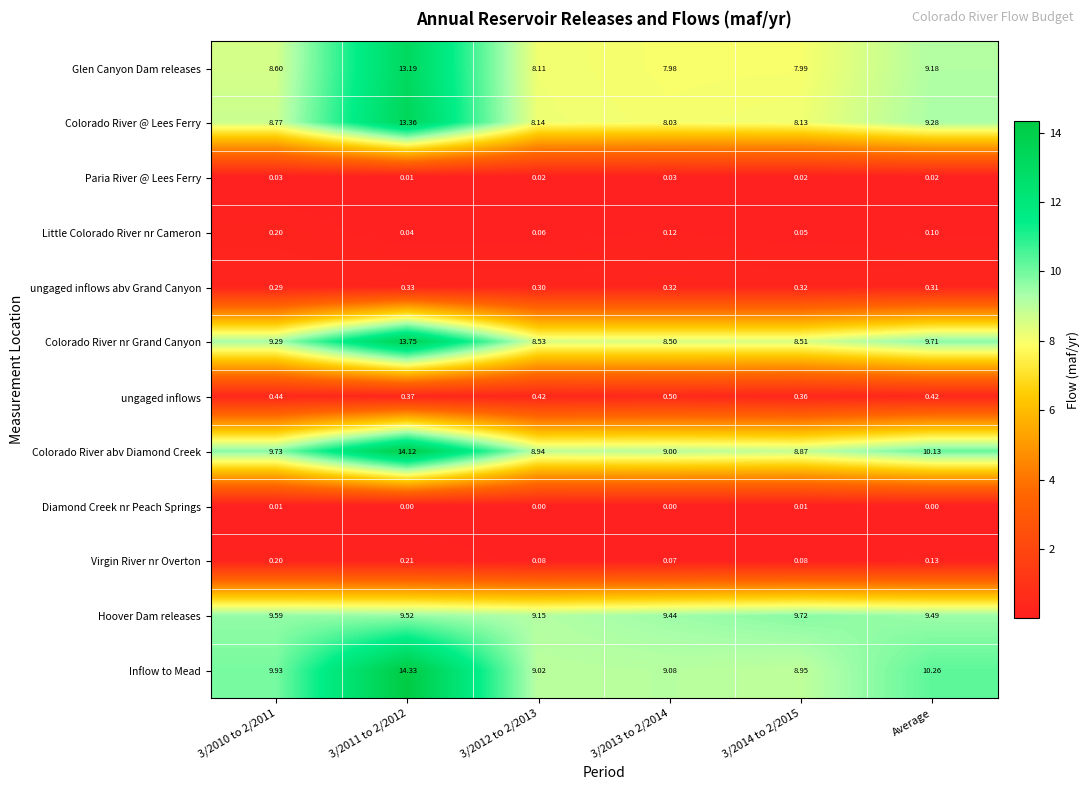

Which series has the largest total across all categories?

Inflow to Mead